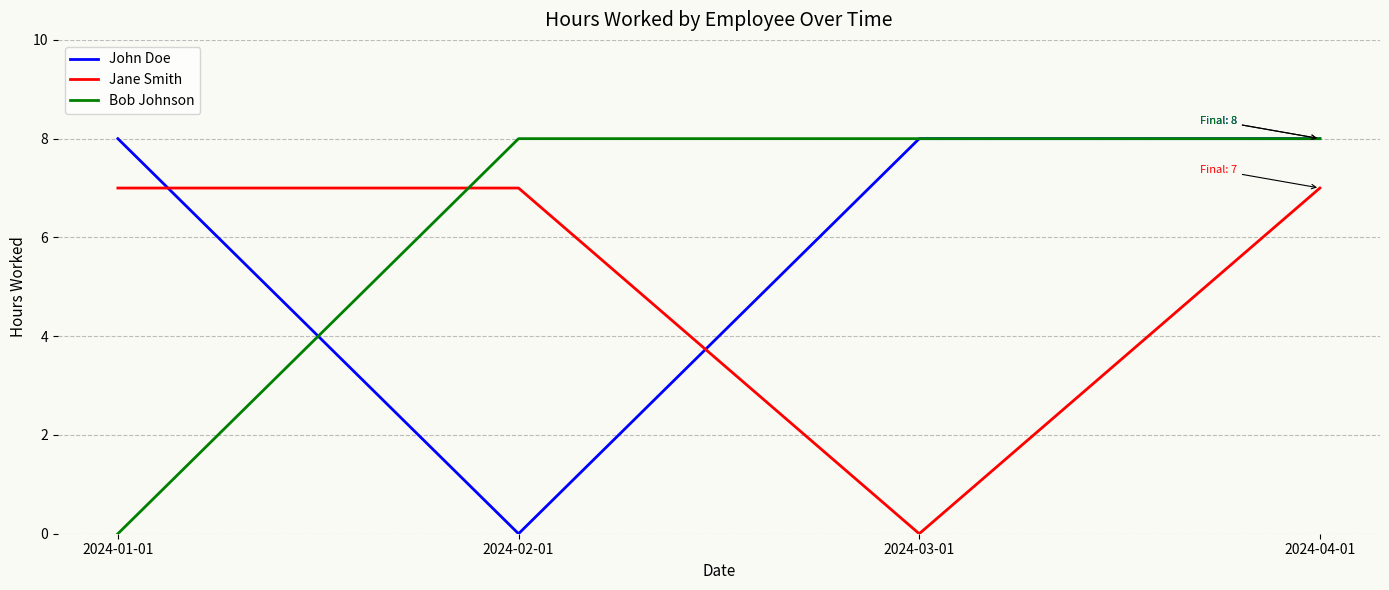

What position from the right is 2024-02-01?

3